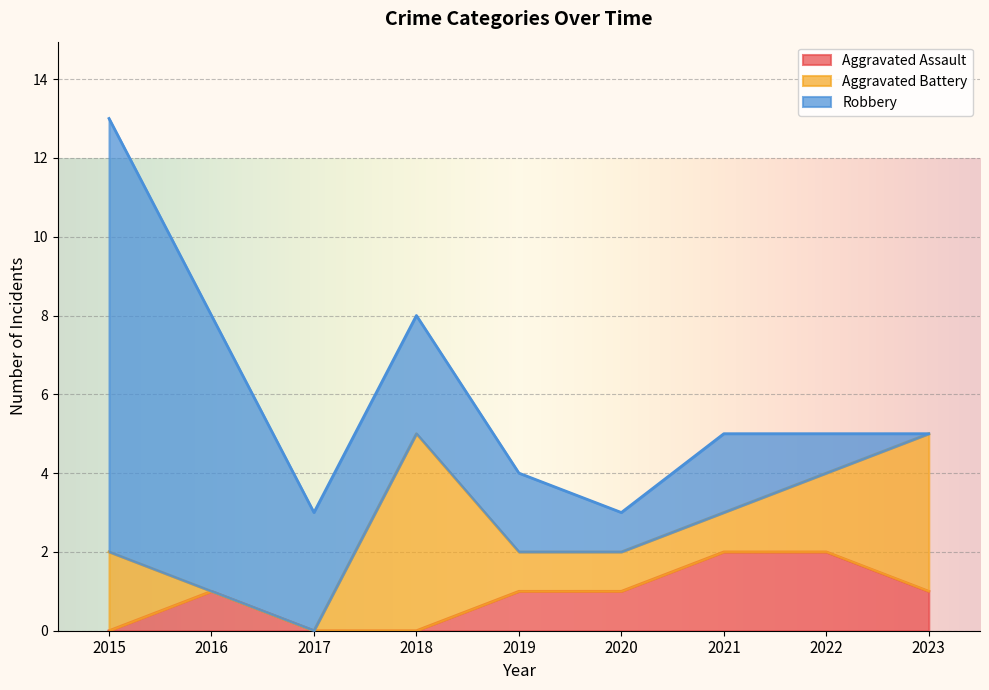

At which label does Aggravated Battery reach its minimum?

2016